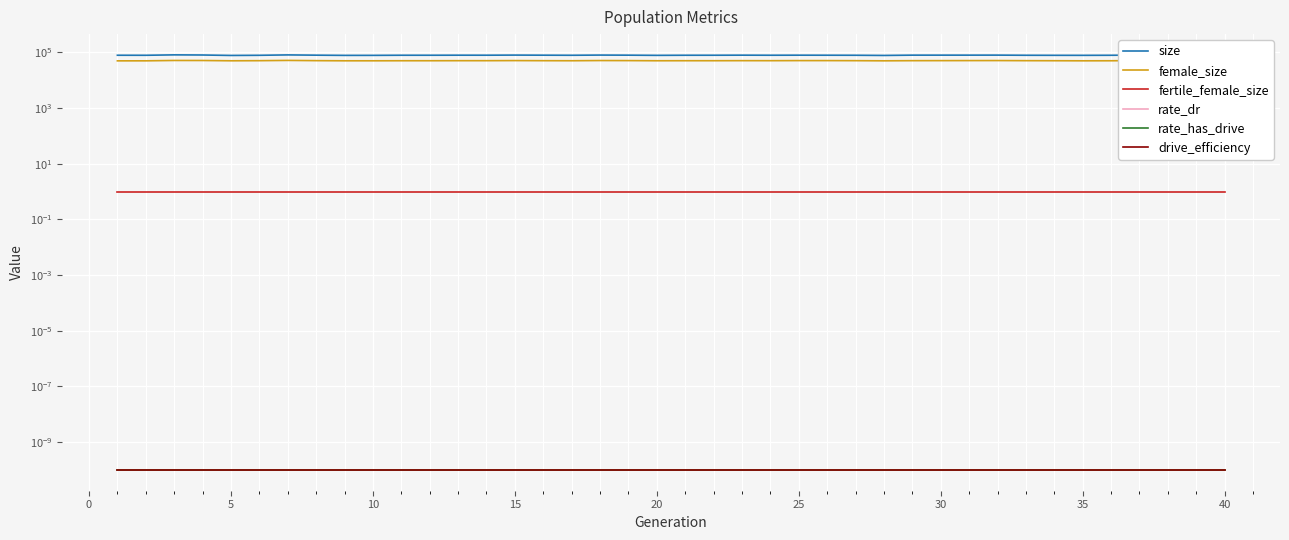

True or false: rate_has_drive and size cross at least once.

False